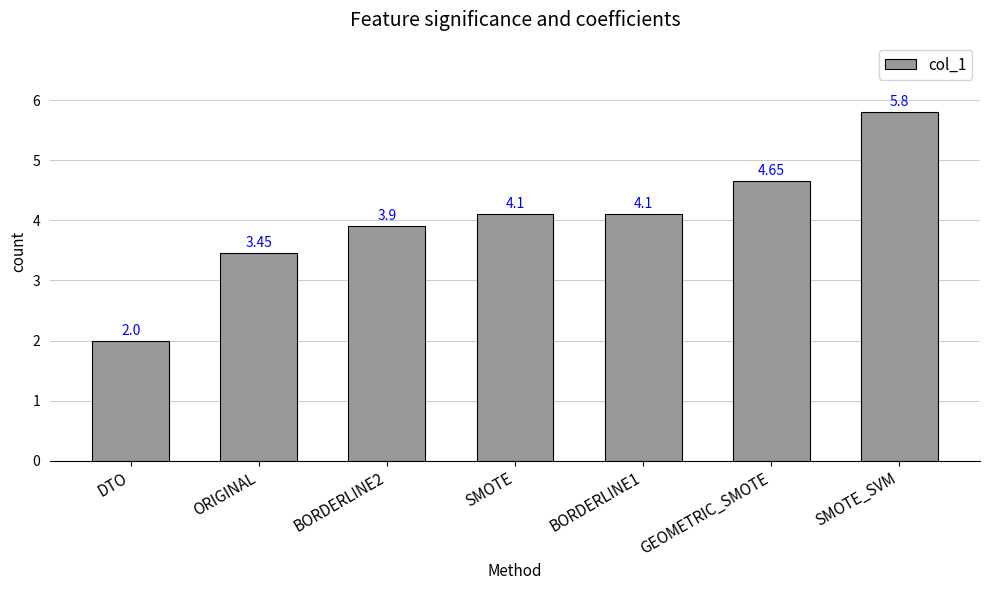

How many bars are there in total?

7